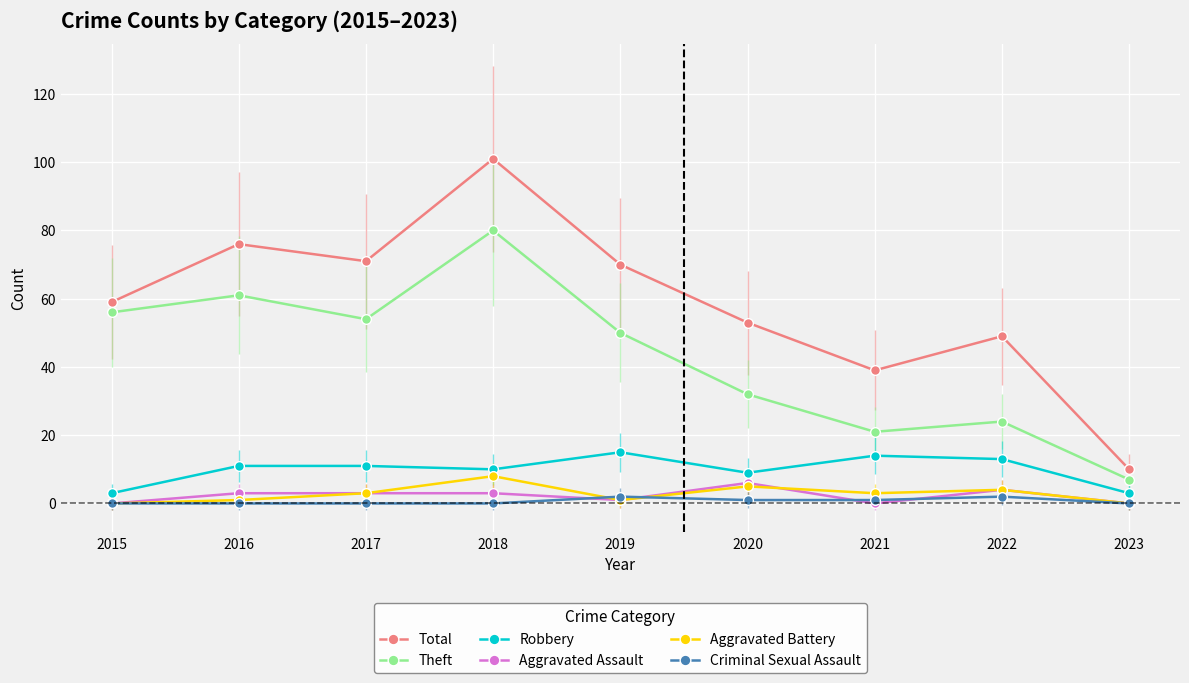

What is the approximate value of Aggravated Assault at 2017?

3